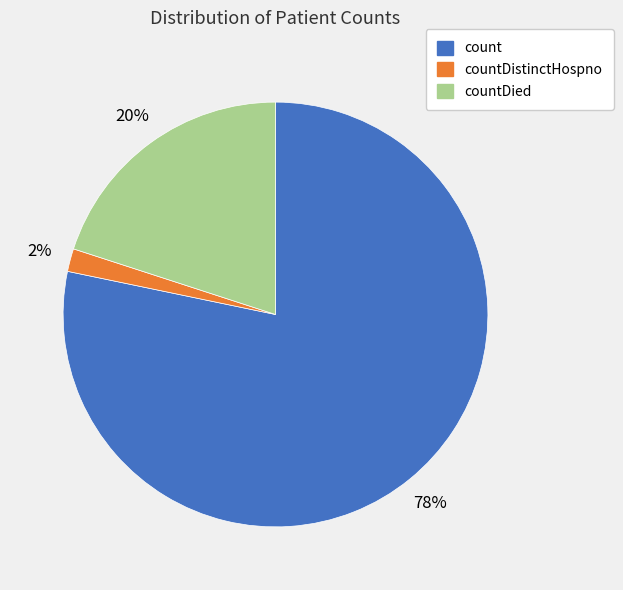

Is there any slice that represents more than half of the pie?

Yes